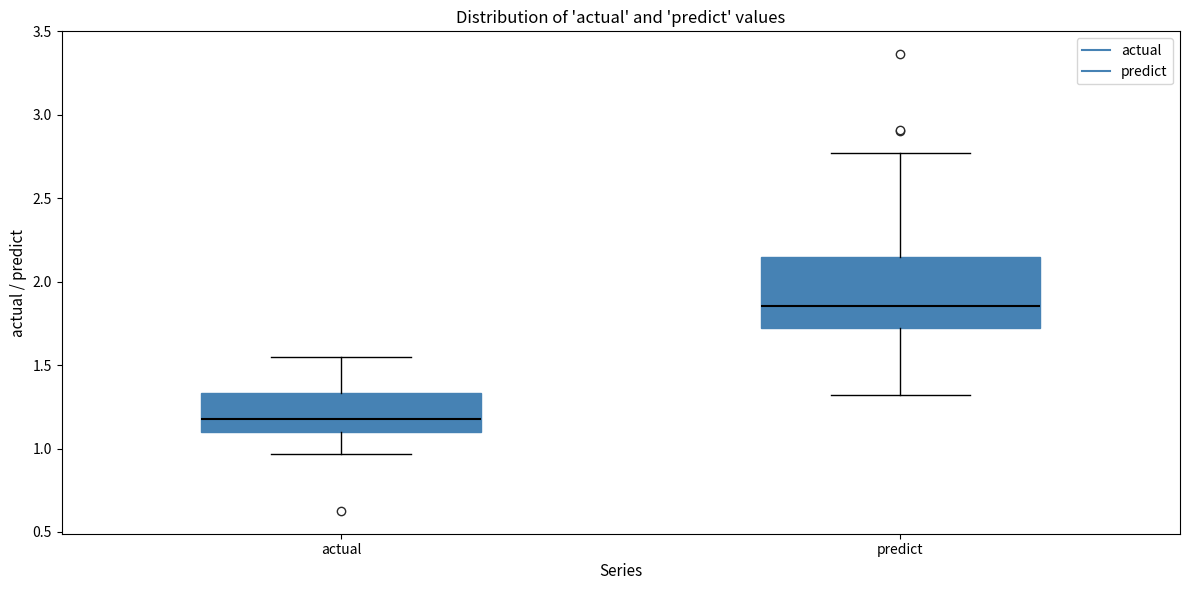

Where does the median line of the box for predict sit on the y-axis? The values are not printed on the chart, so give them approximately, as read against the axis.

1.85